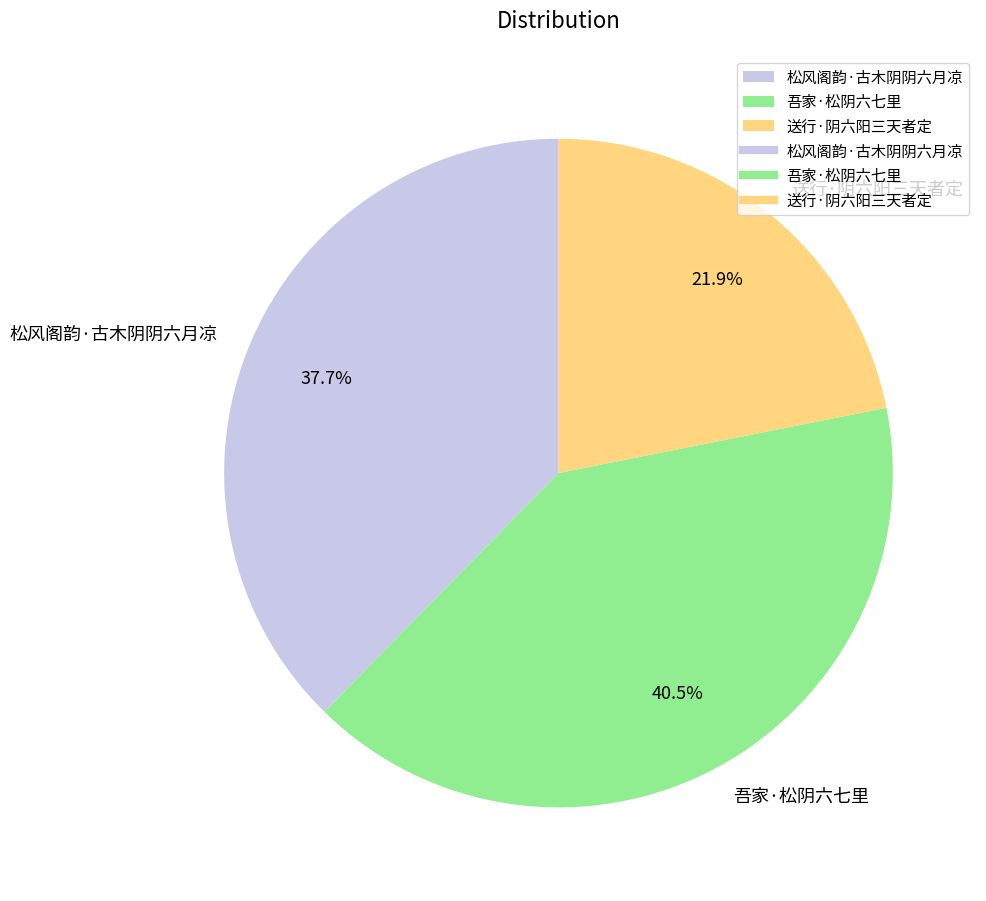

How many segments does this pie chart have?

3